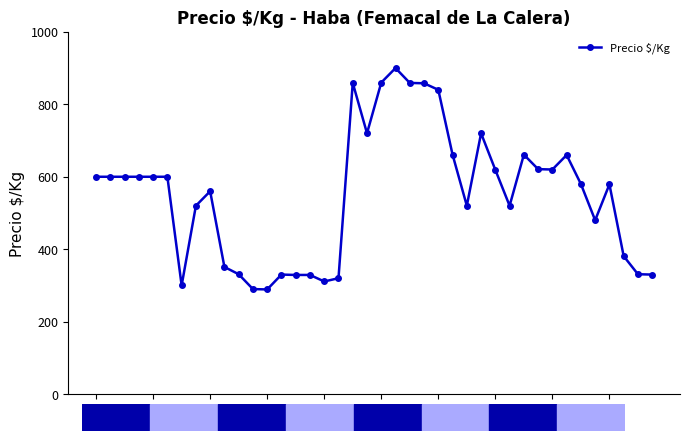

What is the value of the 27th point from the left?

520